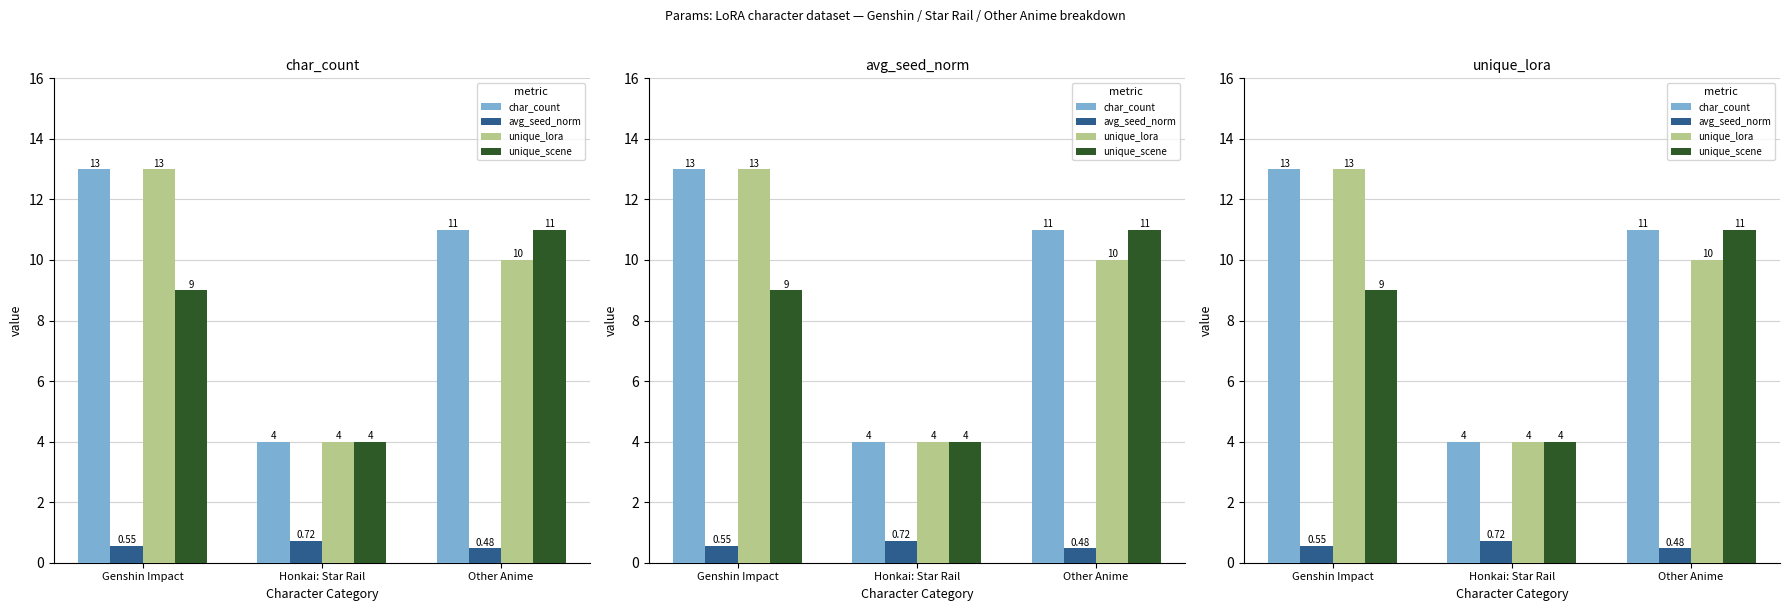

At which label does char_count first exceed 11?

Genshin Impact